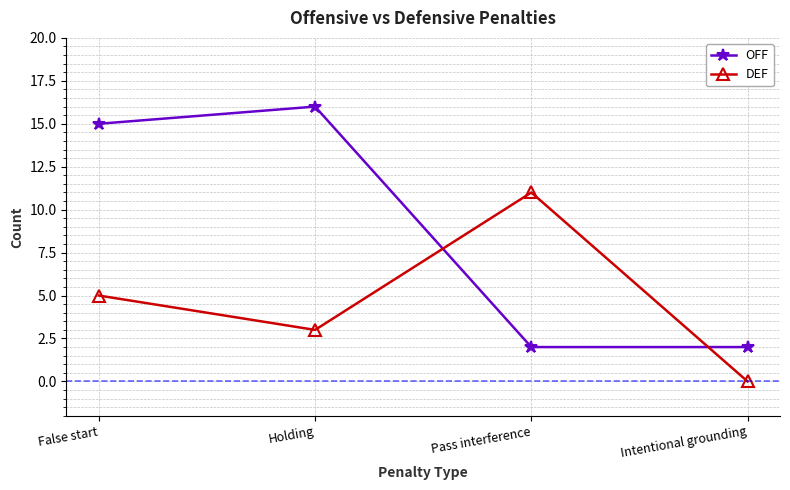

How many series are shown in this chart?

2